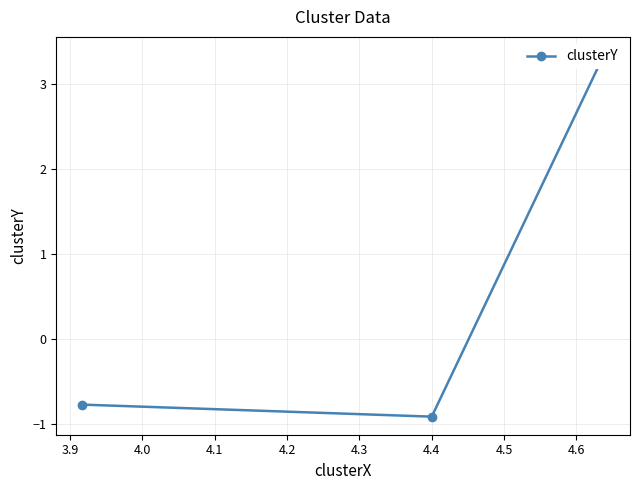

The chart shows a value of -0.2 at 4.0. True or false?

False